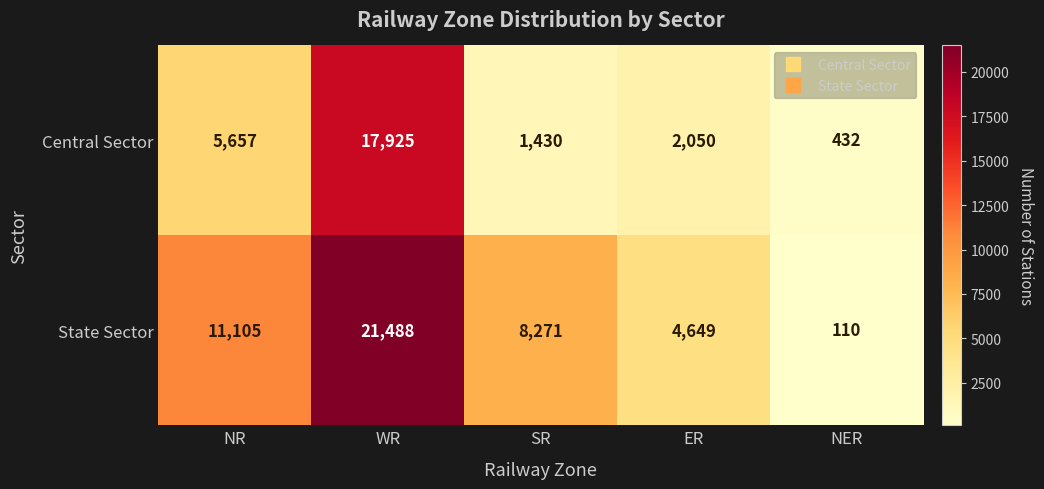

Is it true that Central Sector equals 5657 at NR?

True